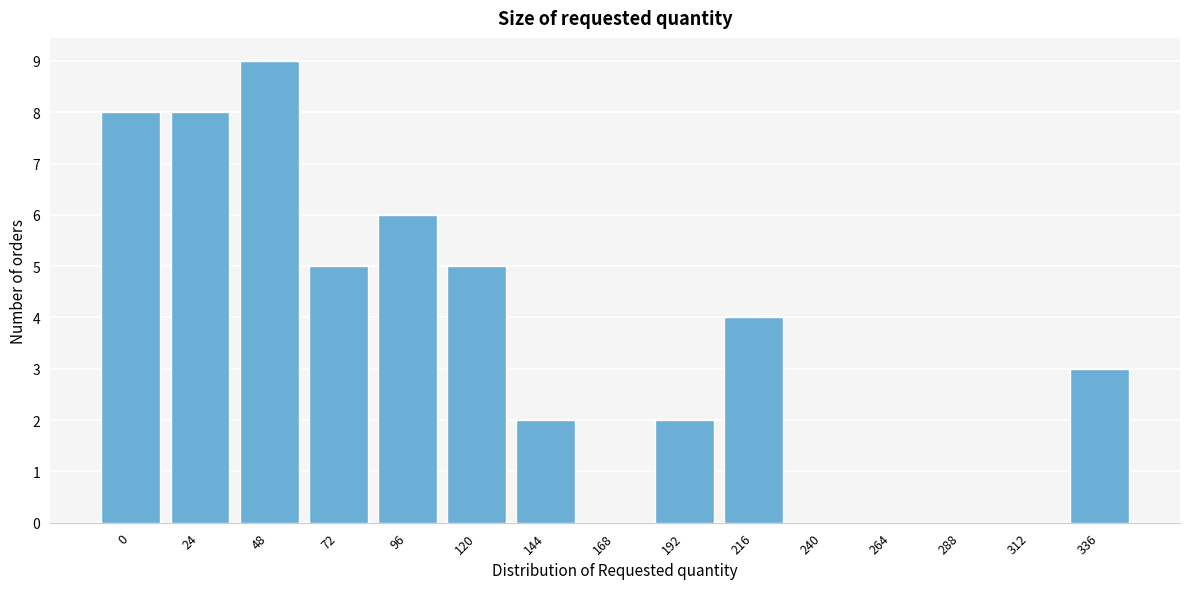

Reading left to right, extract all data points from this chart.

0=8	24=8	48=9	72=5	96=6	120=5	144=2	168=0	192=2	216=4	240=0	264=0	288=0	312=0	336=3